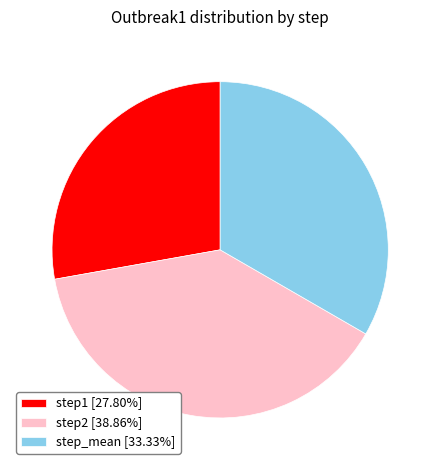

Combined, do step1 [27.80%] and step2 [38.86%] account for over 50%?

Yes